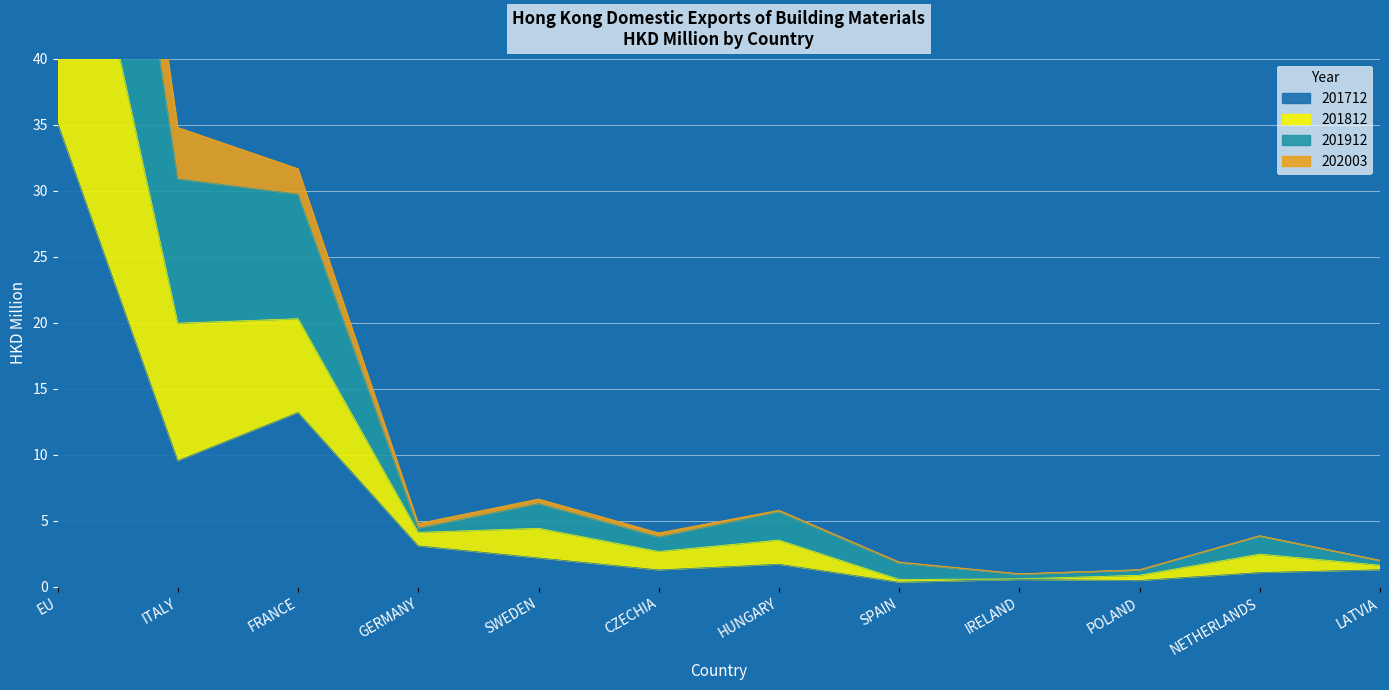

What is the highest value of the 201712 series?

35.1